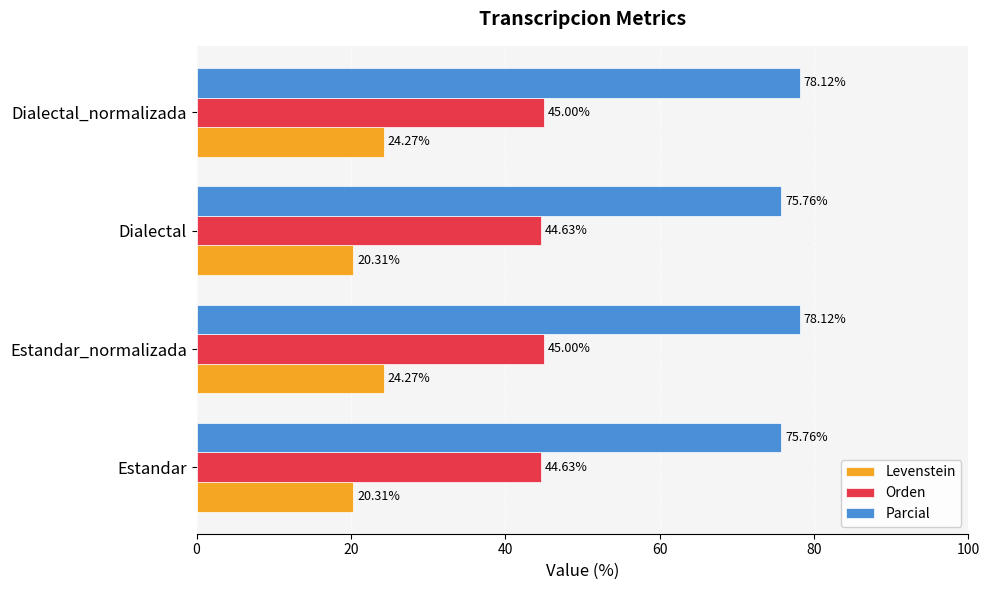

What is the highest value of the Orden series?

45.0